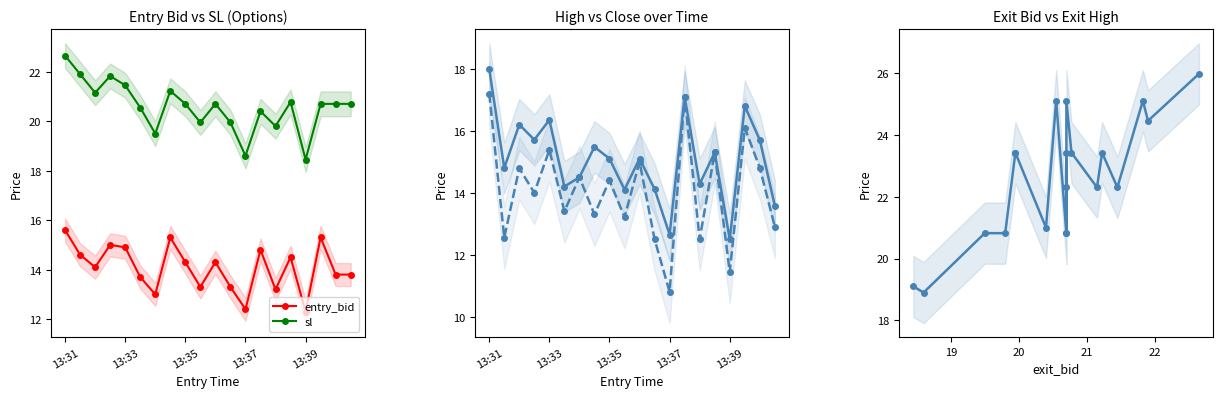

True or false: entry_bid has more than 0 interior local peaks.

True